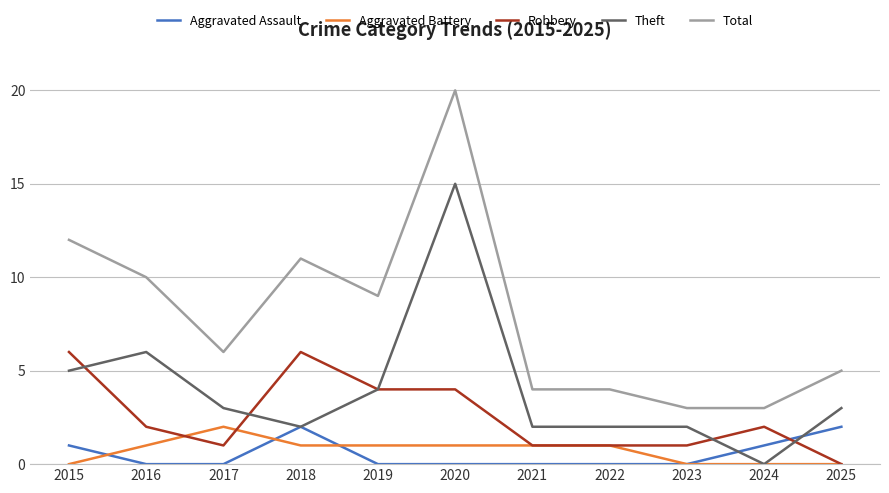

At which label is Theft closest to 7?

2016